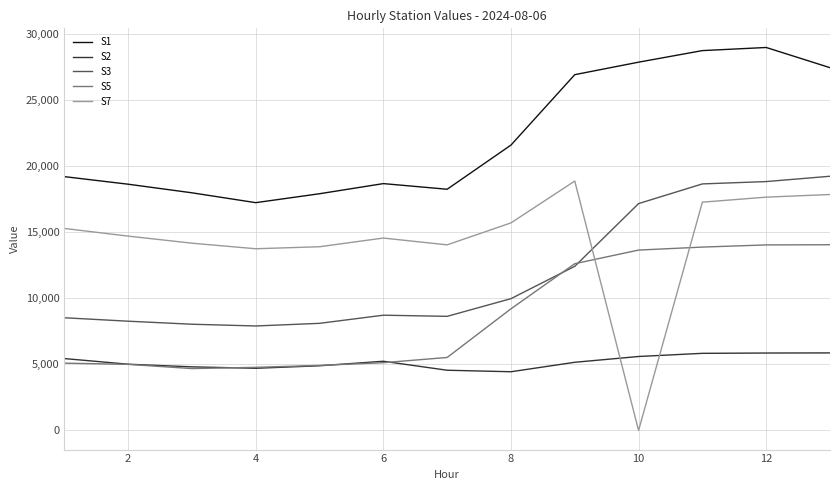

Which series has the widest spread of values?

S7